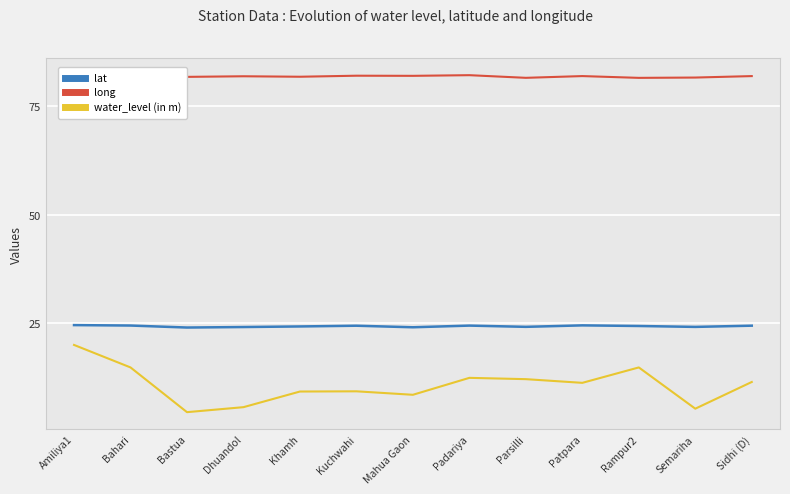

Rank the categories by lat value from lowest to highest.

Bastua, Mahua Gaon, Dhuandol, Semariha, Parsilli, Khamh, Rampur2, Kuchwahi, Sidhi (D), Padariya, Bahari, Patpara, Amiliya1